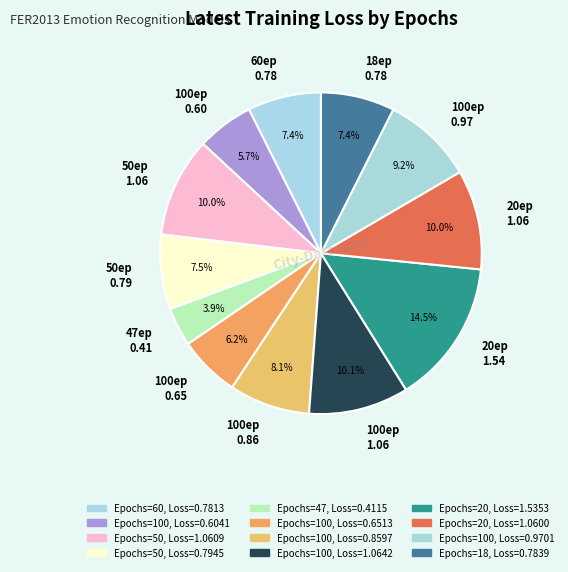

Which slice is the smallest?

47ep 0.41